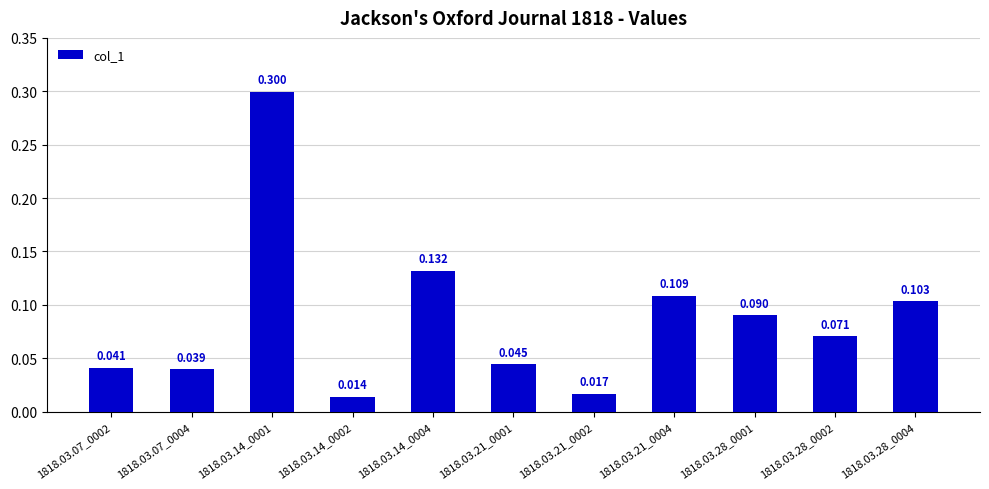

What is the label of the 4th bar from the right?

1818.03.21_0004